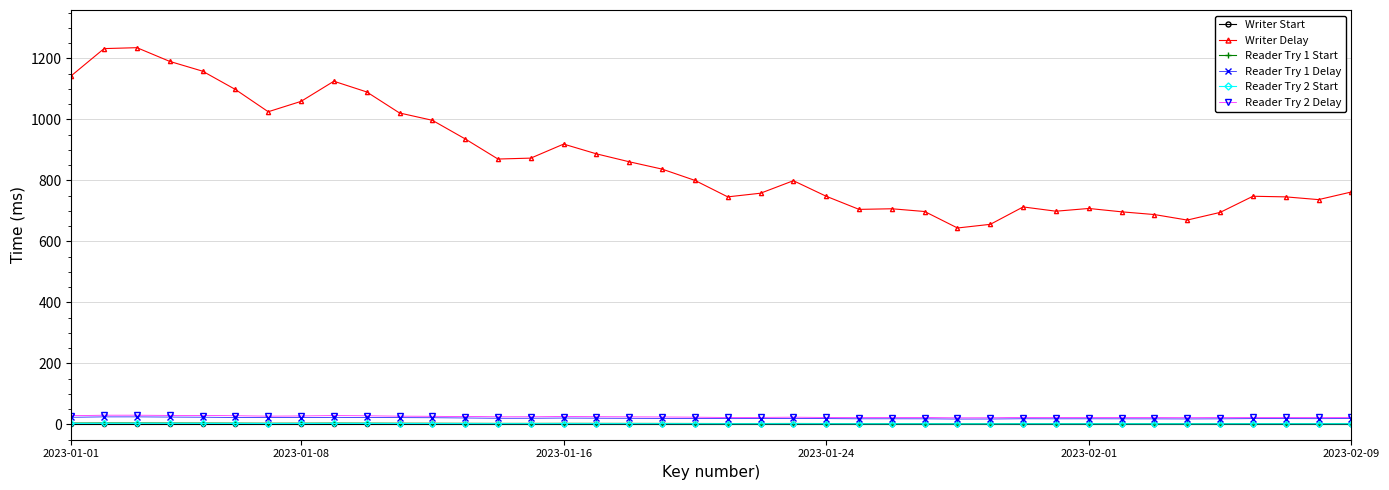

What is the greatest value displayed?

1235.0